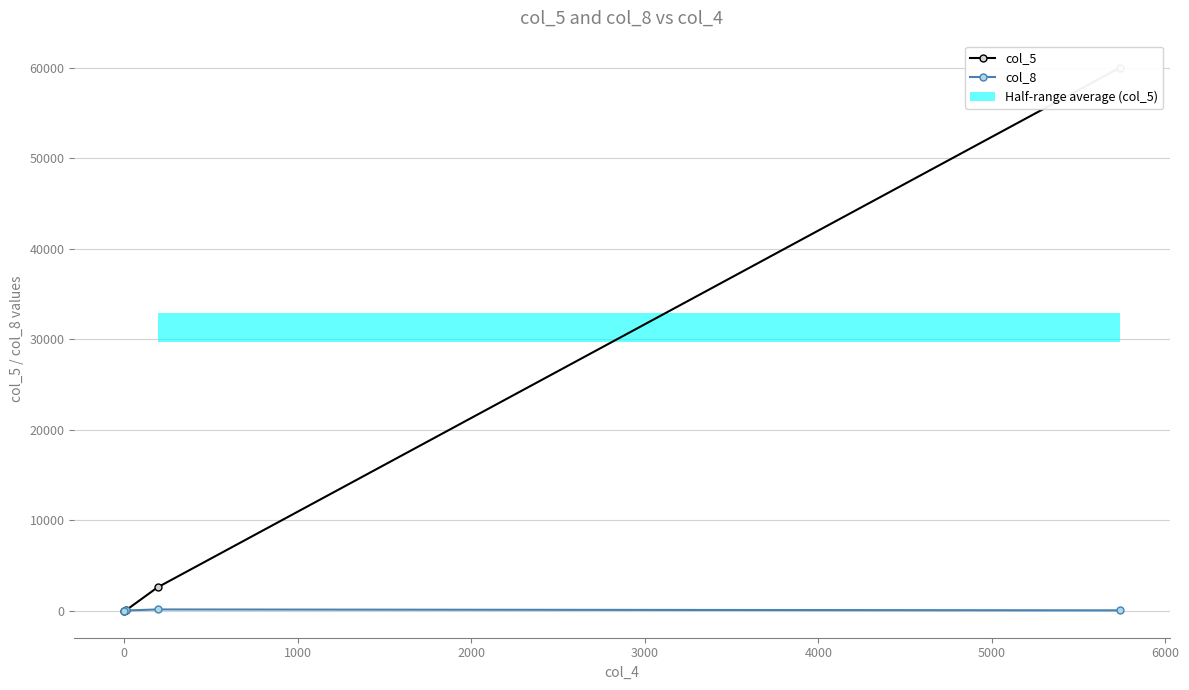

True or false: col_8 has more than 1 points higher than both neighbors.

False